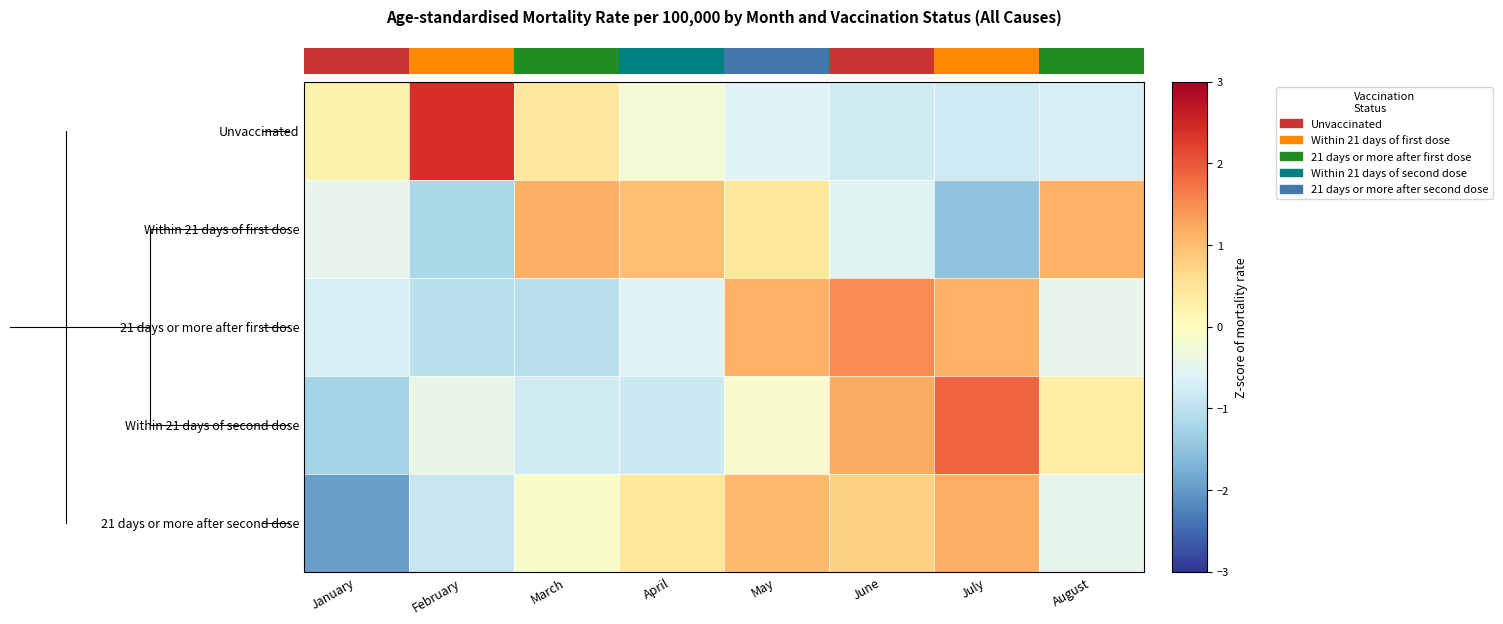

Reading left to right, extract all data points from this chart.

Unvaccinated: January=0.2	February=2.4	March=0.4	April=-0.2	May=-0.6	June=-0.8	July=-0.8	August=-0.7
Within 21 days of first dose: January=-0.5	February=-1.2	March=1.2	April=1.0	May=0.4	June=-0.5	July=-1.5	August=1.1
21 days or more after first dose: January=-0.7	February=-1.0	March=-1.1	April=-0.6	May=1.1	June=1.5	July=1.1	August=-0.5
Within 21 days of second dose: January=-1.2	February=-0.4	March=-0.8	April=-0.8	May=-0.1	June=1.2	July=1.9	August=0.3
21 days or more after second dose: January=-1.9	February=-0.9	March=-0.1	April=0.4	May=1.0	June=0.8	July=1.2	August=-0.5